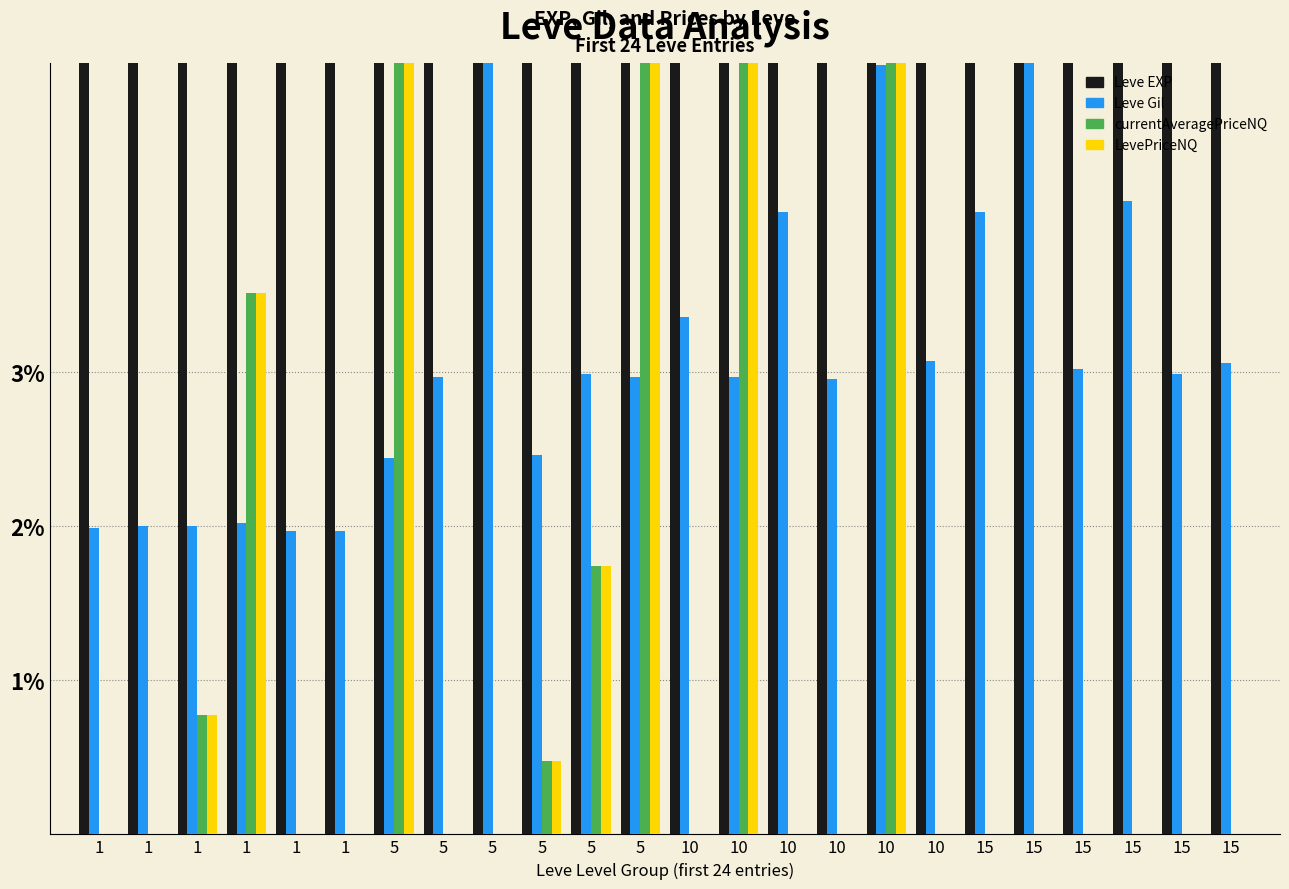

What is the spread (max minus min) of values at 10?

1.8